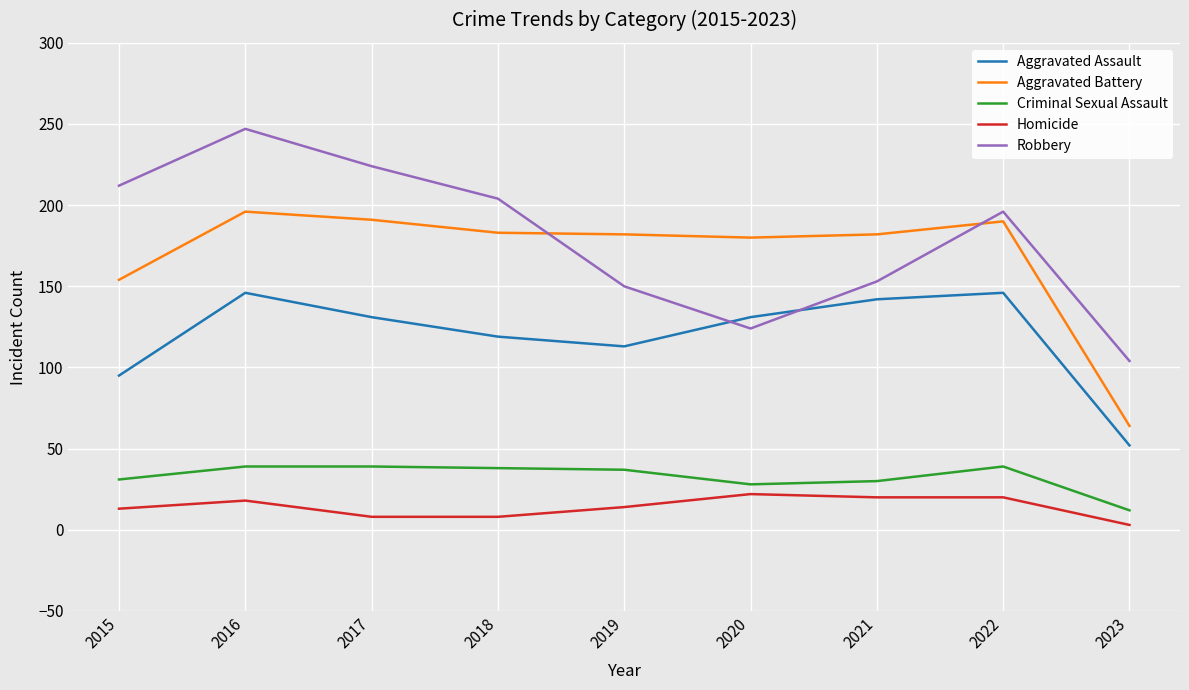

Is it true that Aggravated Assault equals 63 at 2019?

False